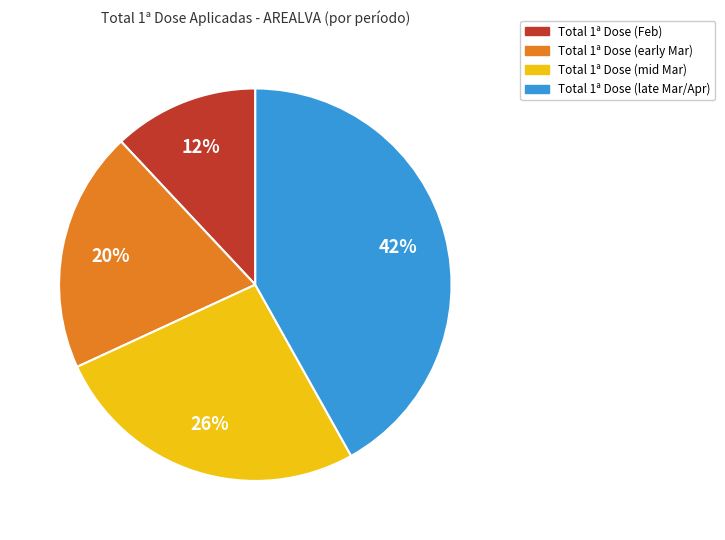

Is there a majority slice in this chart?

No